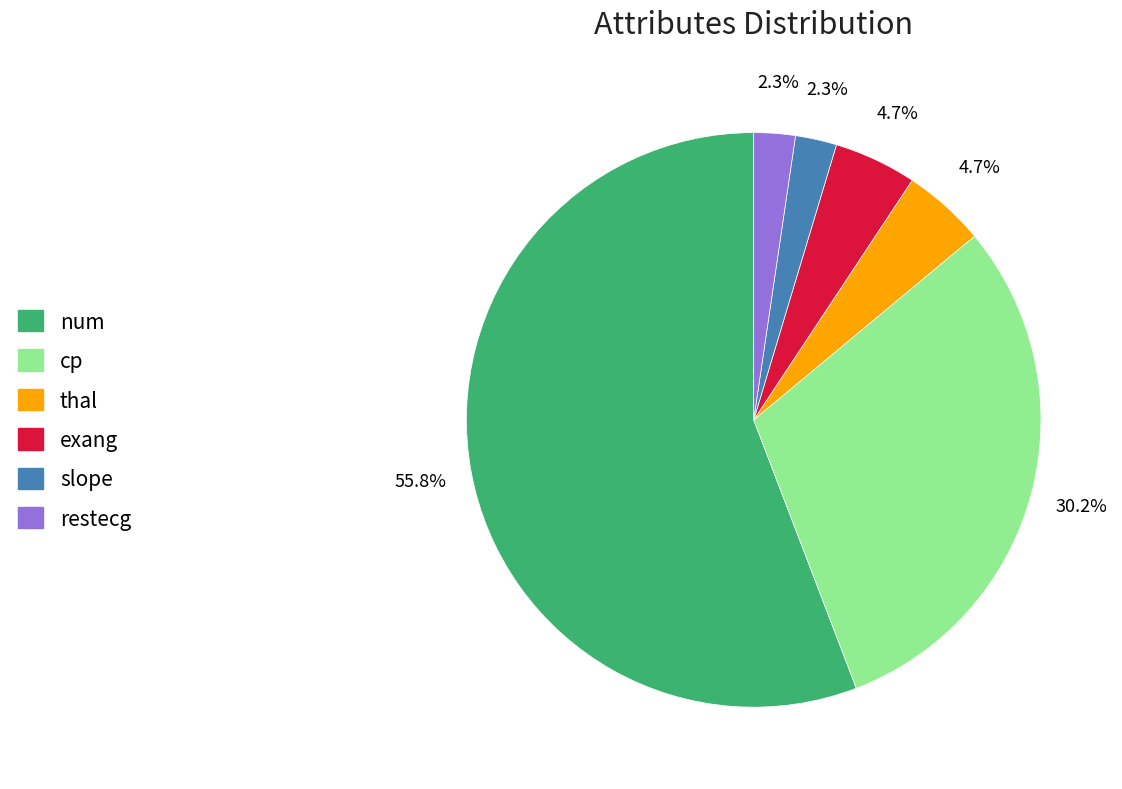

Combined, do slope and thal account for over 50%?

No